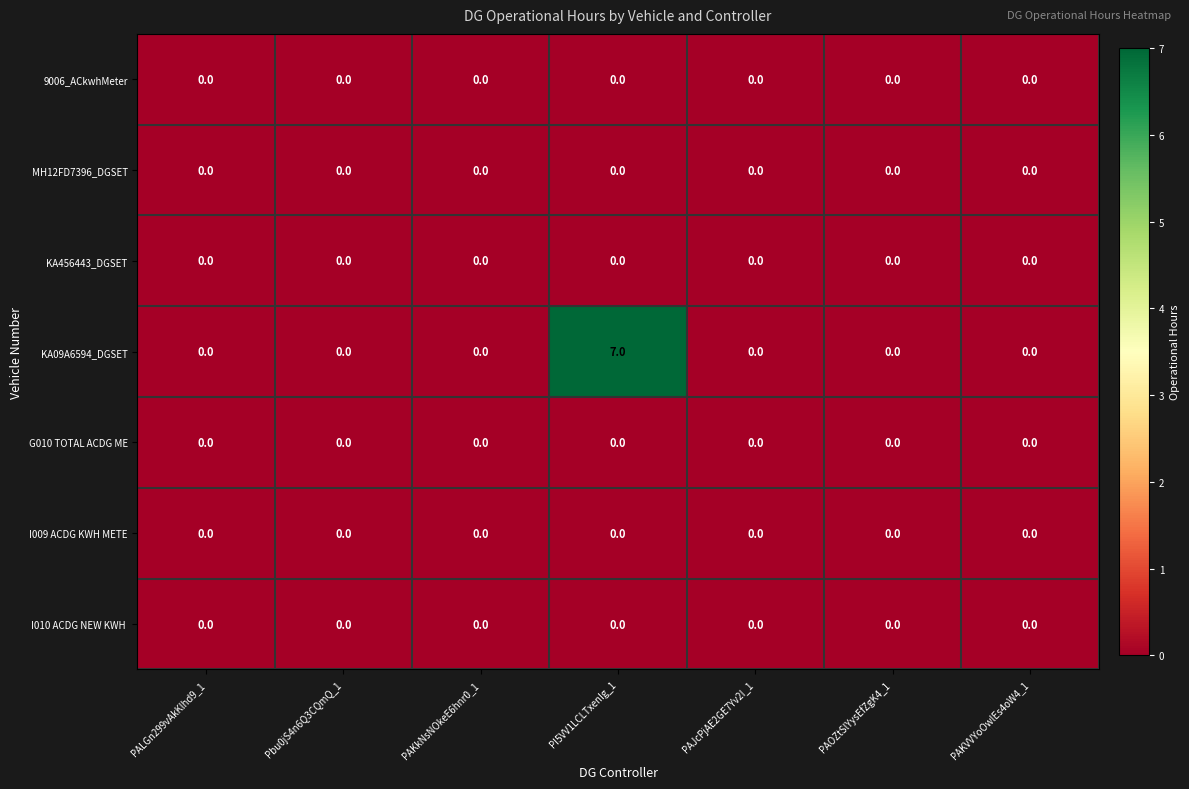

Which series has the largest range (max minus min)?

KA09A6594_DGSET